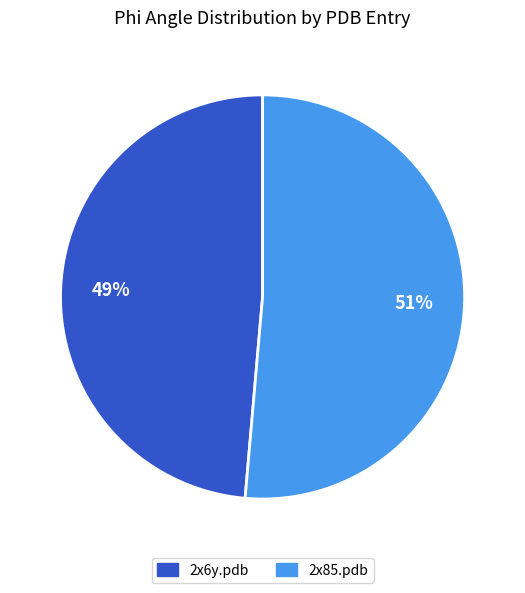

Is there a majority slice in this chart?

Yes